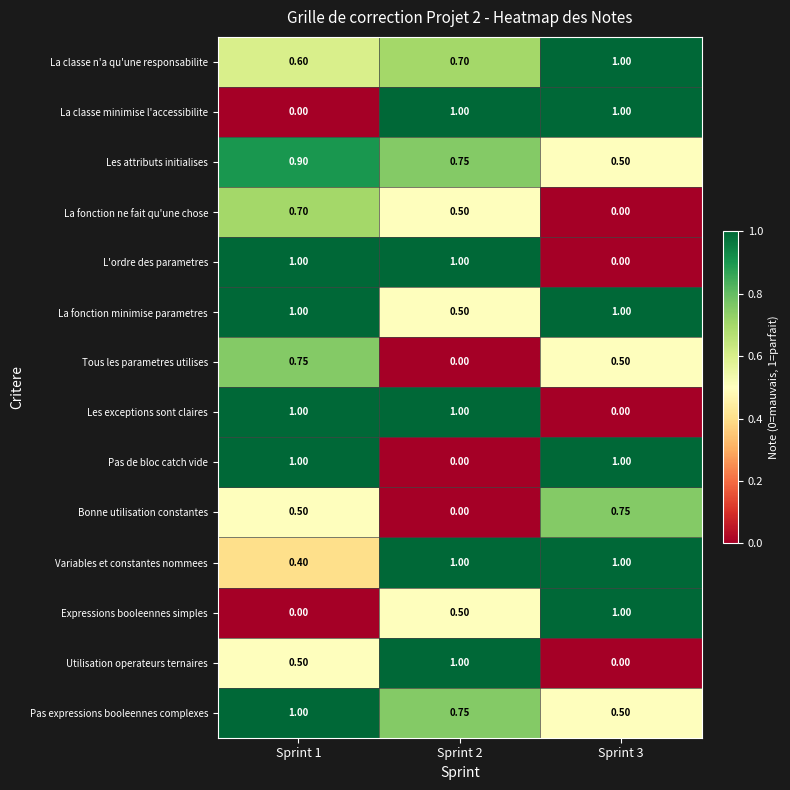

Is the value of Tous les parametres utilises at Sprint 1 greater than the value of Variables et constantes nommees at Sprint 3?

No